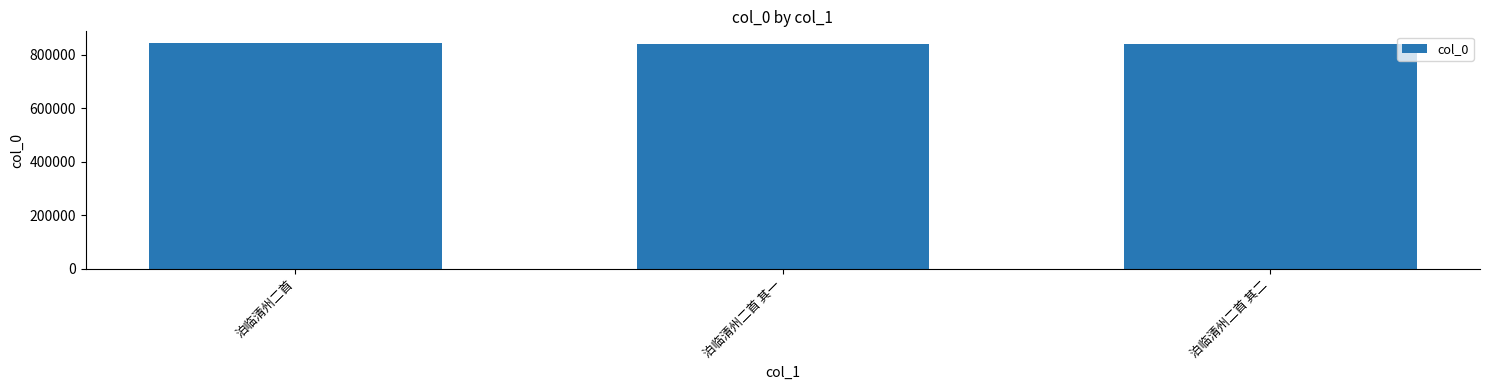

What is the value of the 3rd bar from the left?

840729